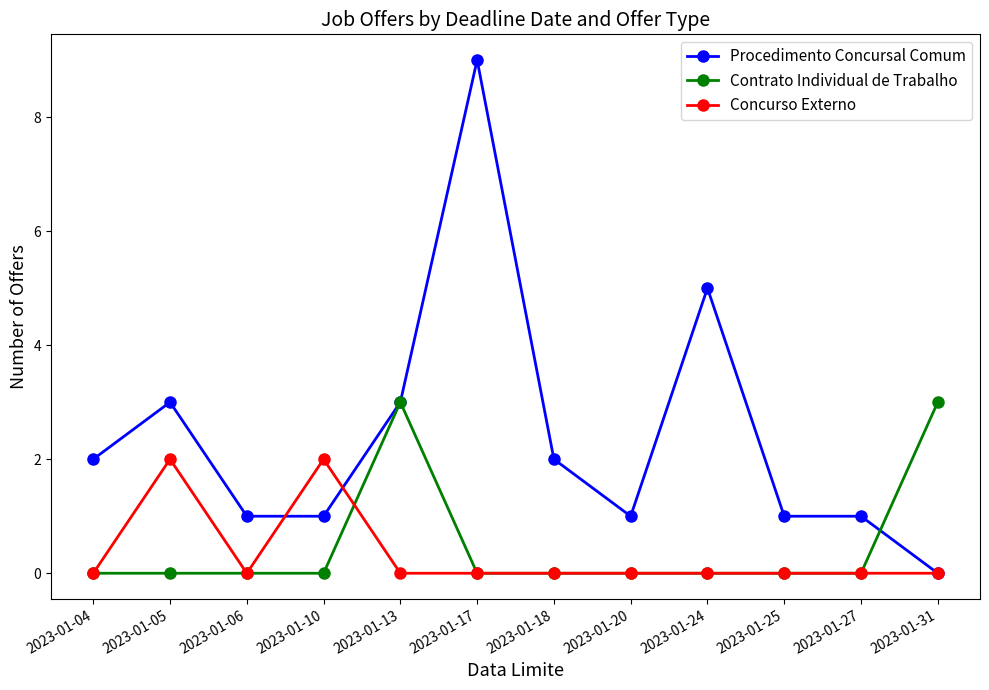

Reading left to right, transcribe all the data shown in this chart.

Procedimento Concursal Comum: 2023-01-04=2	2023-01-05=3	2023-01-06=1	2023-01-10=1	2023-01-13=3	2023-01-17=9	2023-01-18=2	2023-01-20=1	2023-01-24=5	2023-01-25=1	2023-01-27=1	2023-01-31=0
Contrato Individual de Trabalho: 2023-01-04=0	2023-01-05=0	2023-01-06=0	2023-01-10=0	2023-01-13=3	2023-01-17=0	2023-01-18=0	2023-01-20=0	2023-01-24=0	2023-01-25=0	2023-01-27=0	2023-01-31=3
Concurso Externo: 2023-01-04=0	2023-01-05=2	2023-01-06=0	2023-01-10=2	2023-01-13=0	2023-01-17=0	2023-01-18=0	2023-01-20=0	2023-01-24=0	2023-01-25=0	2023-01-27=0	2023-01-31=0